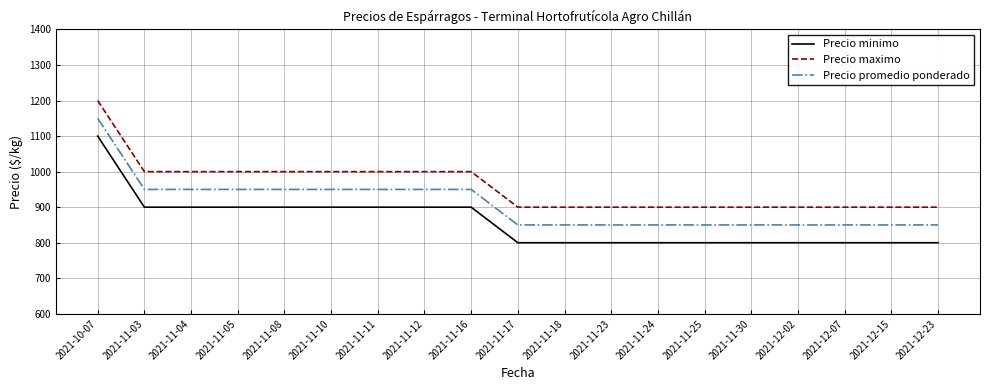

Reading right to left, extract all data points from this chart.

Precio minimo: 800	800	800	800	800	800	800	800	800	800	900	900	900	900	900	900	900	900	1100
Precio maximo: 900	900	900	900	900	900	900	900	900	900	1000	1000	1000	1000	1000	1000	1000	1000	1200
Precio promedio ponderado: 850	850	850	850	850	850	850	850	850	850	950	950	950	950	950	950	950	950	1150